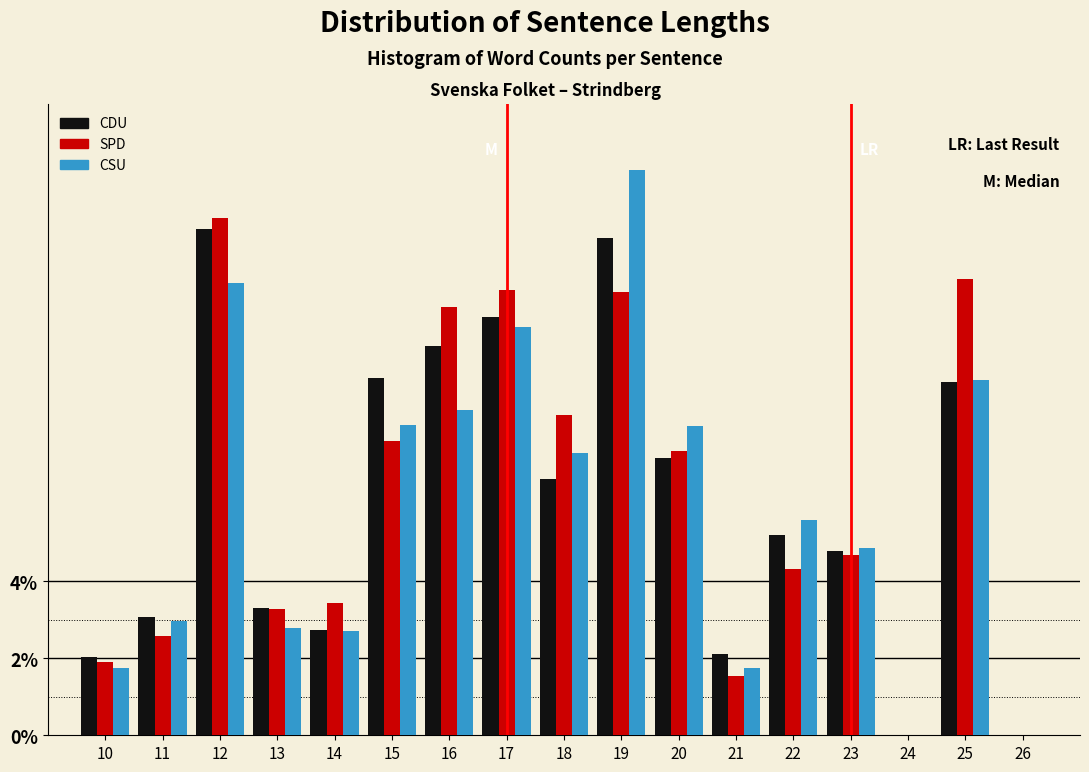

Which label corresponds to the largest value in the chart?

19